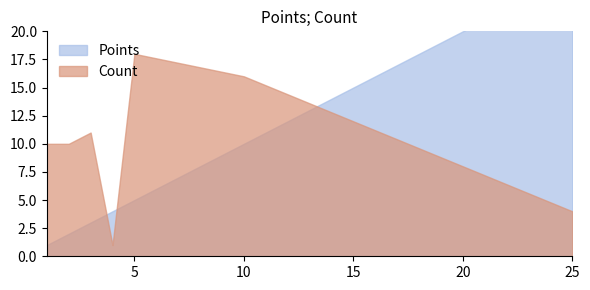

What is the total value across all series at 5?

23